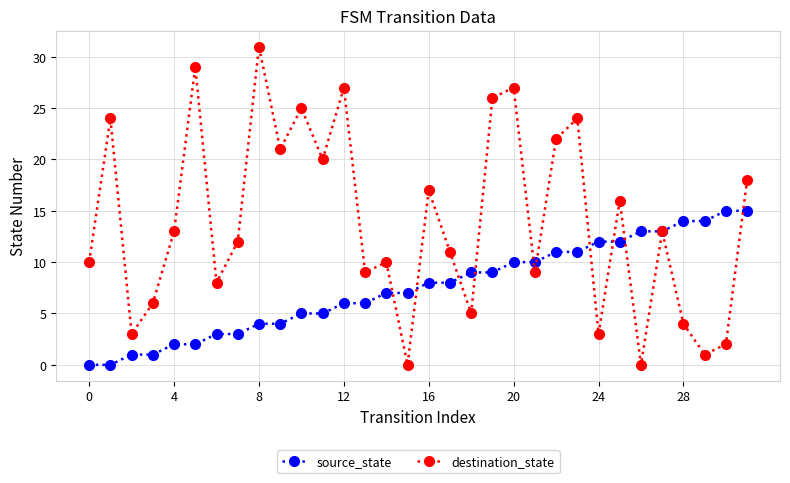

How many interior local valleys does the destination_state series have?

11